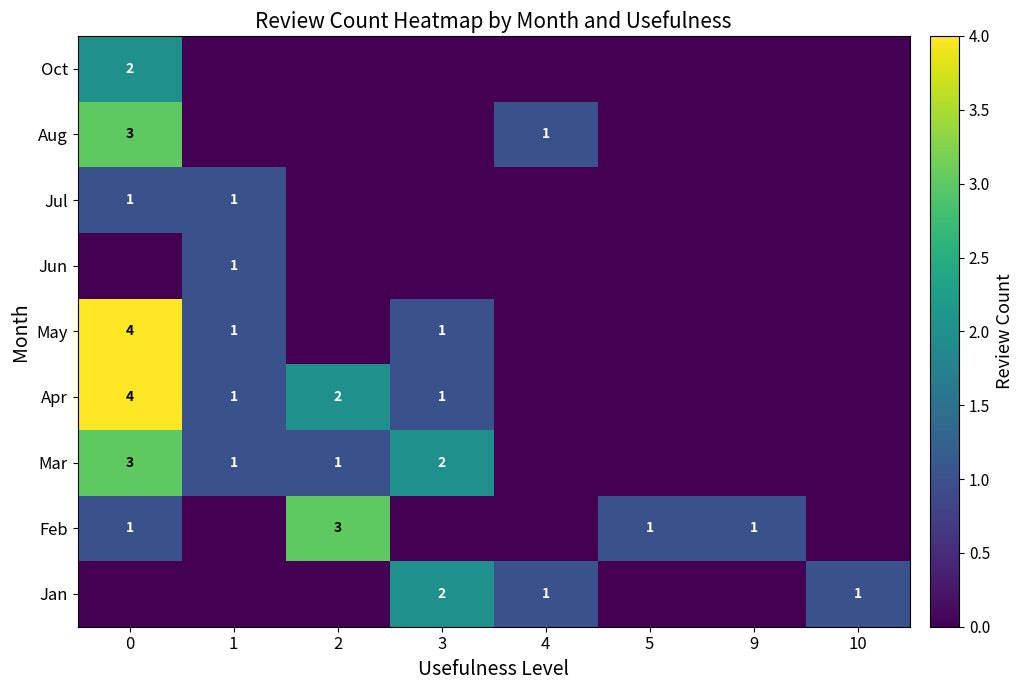

Is it true that Jan equals 1 at 1?

False